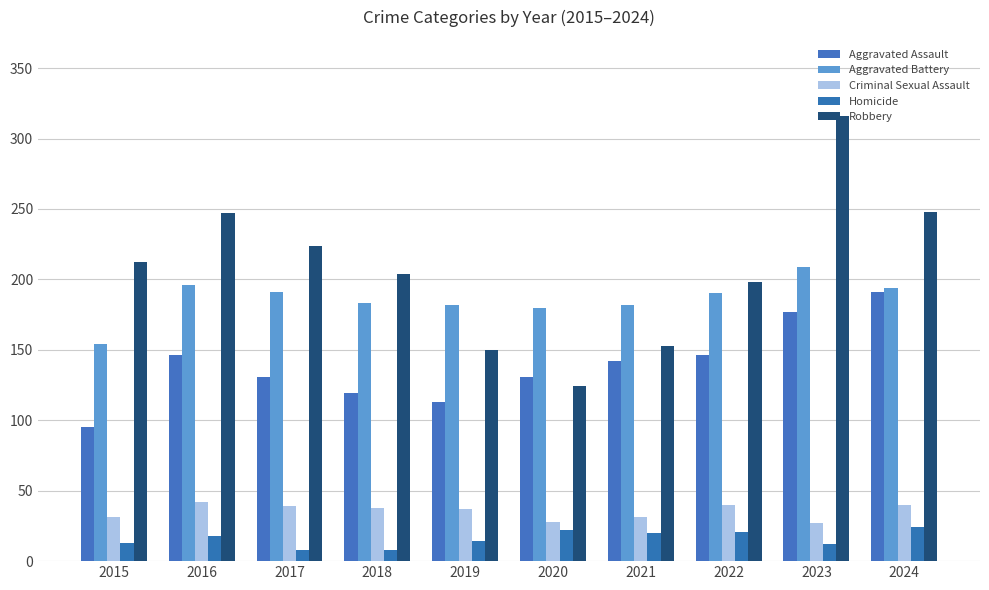

Which series has the largest range (max minus min)?

Robbery